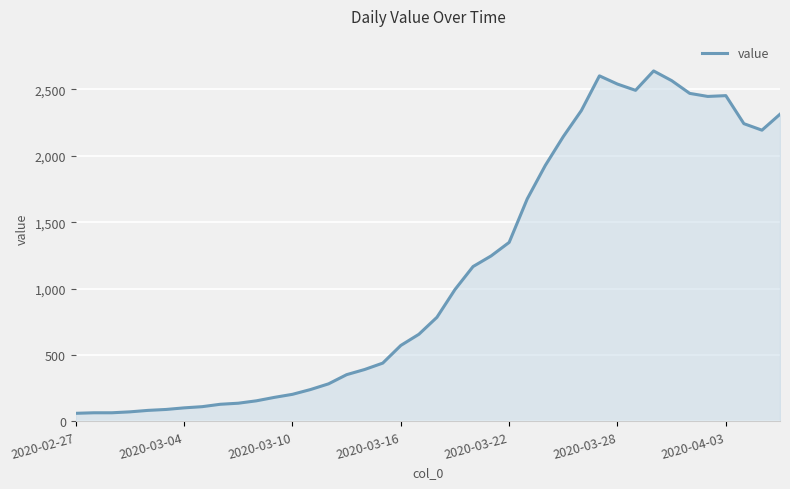

What is the greatest value displayed?

2639